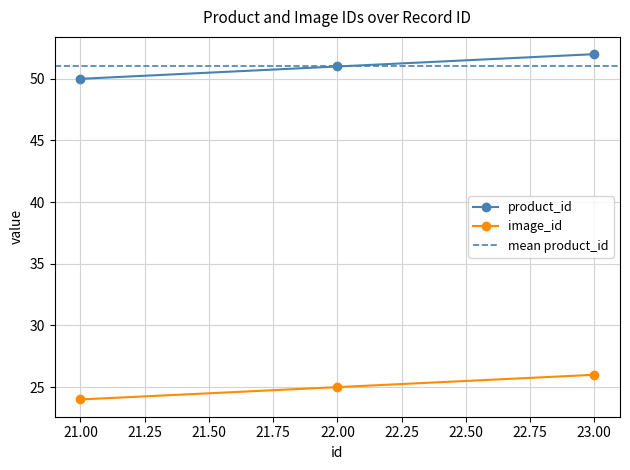

Rank the series by their maximum value, from lowest to highest.

image_id, product_id